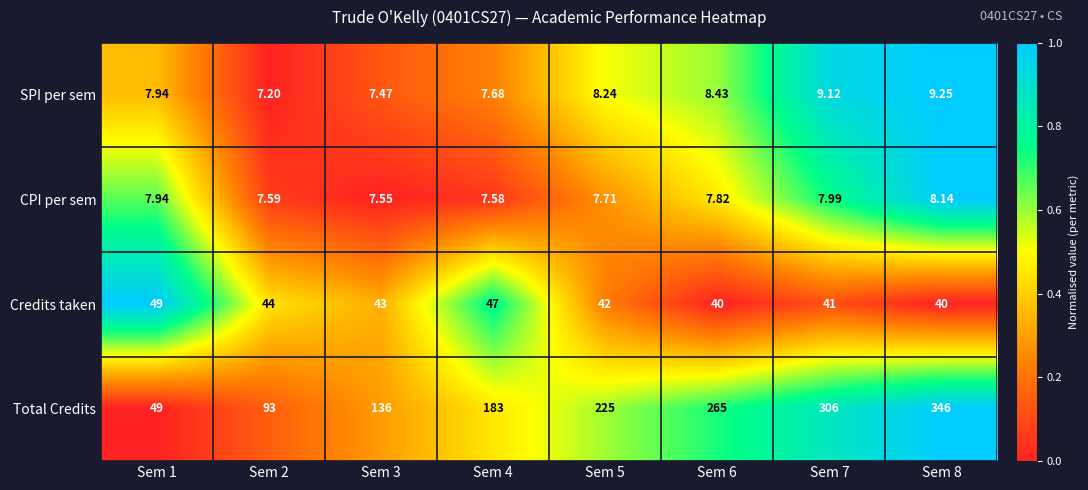

How many data points does each series have?

8